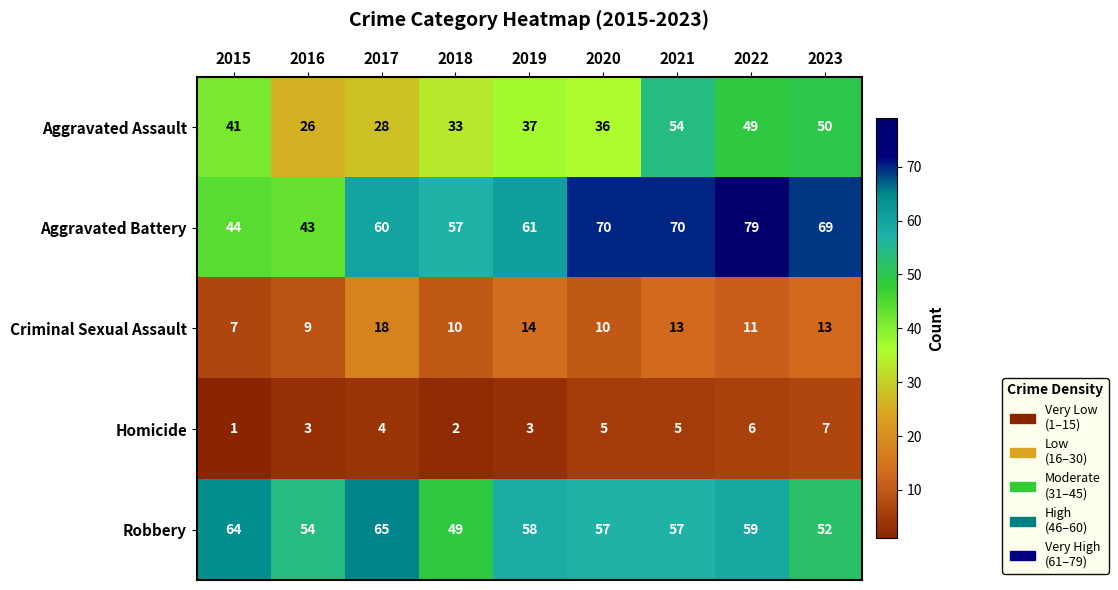

Which series has the largest total across all categories?

Aggravated Battery